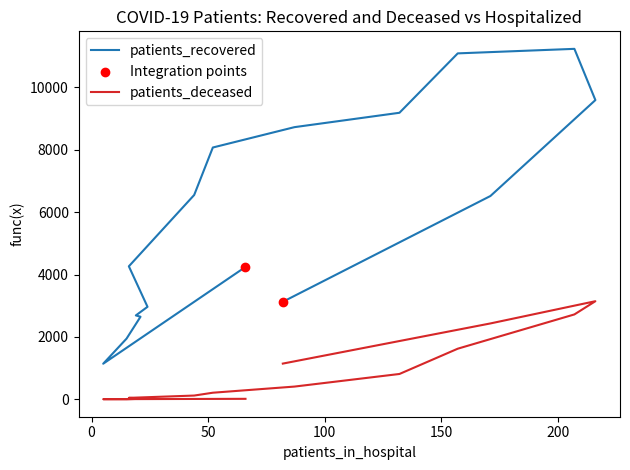

Which series reaches the maximum Y coordinate?

patients_recovered